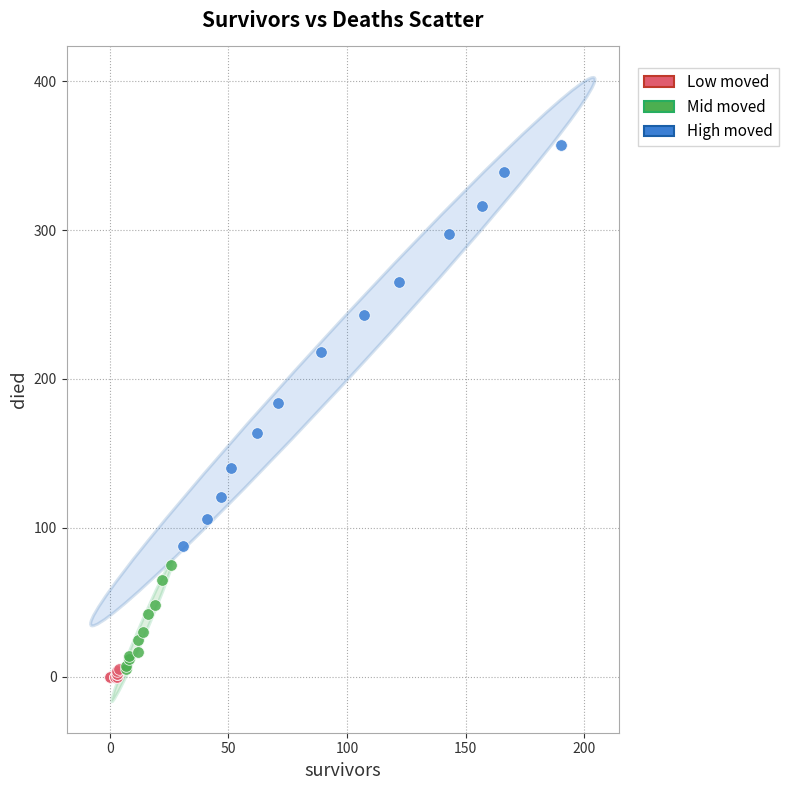

Which series has the widest spread of Y values?

High moved